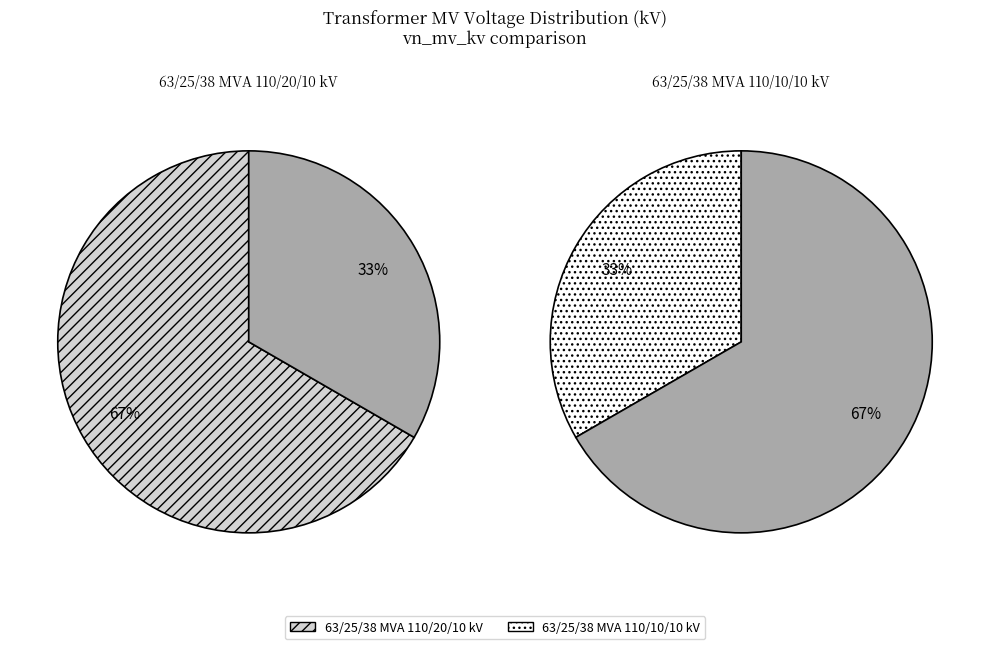

What portion of the pie excludes 63/25/38 MVA 110/10/10 kV?

66.7%